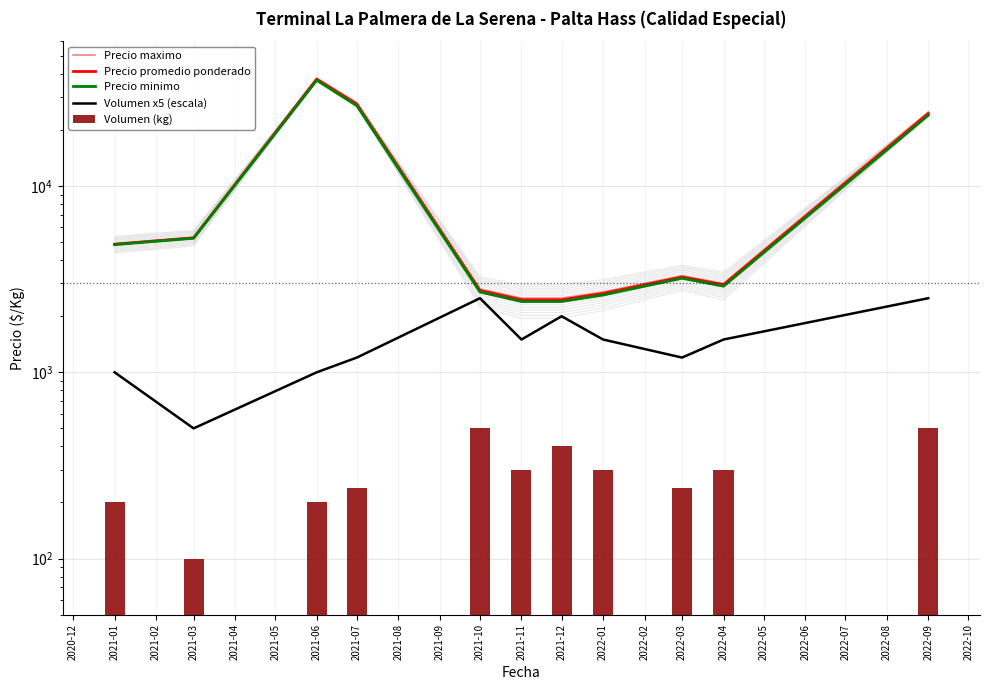

How many groups of bars are there?

11